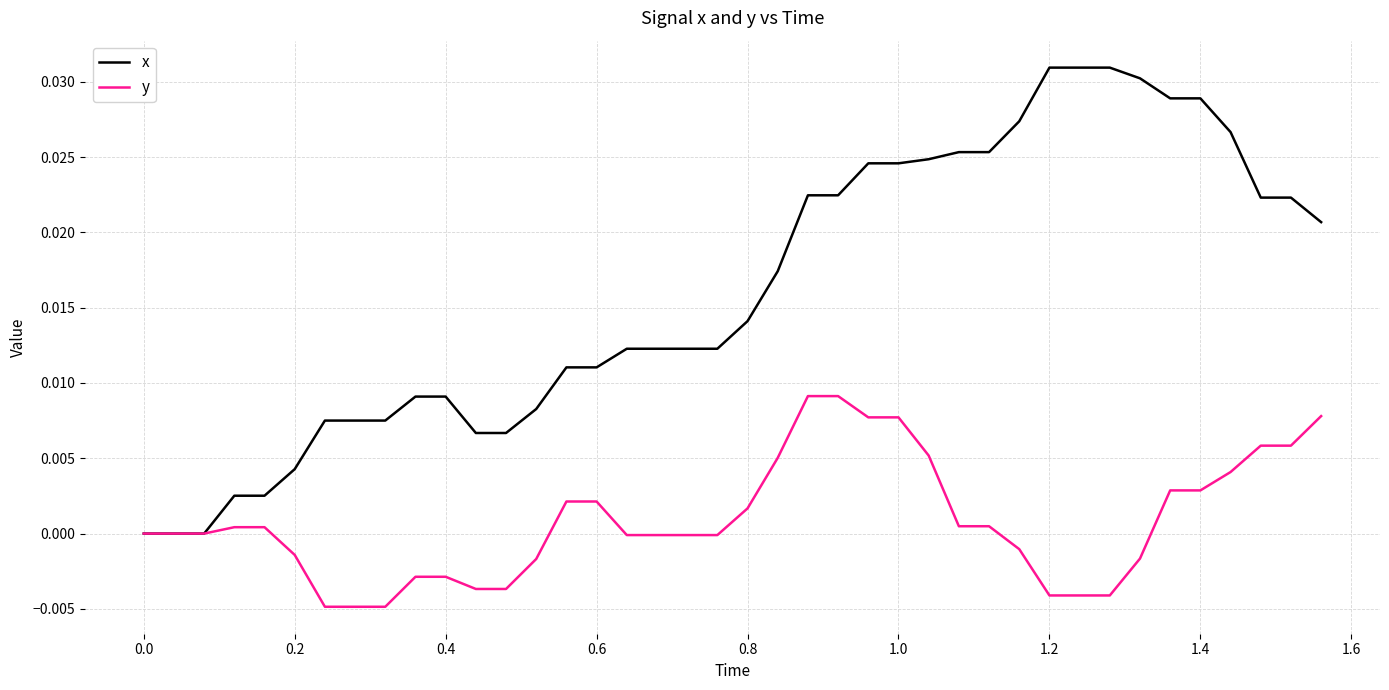

Which series has the widest spread of values?

x